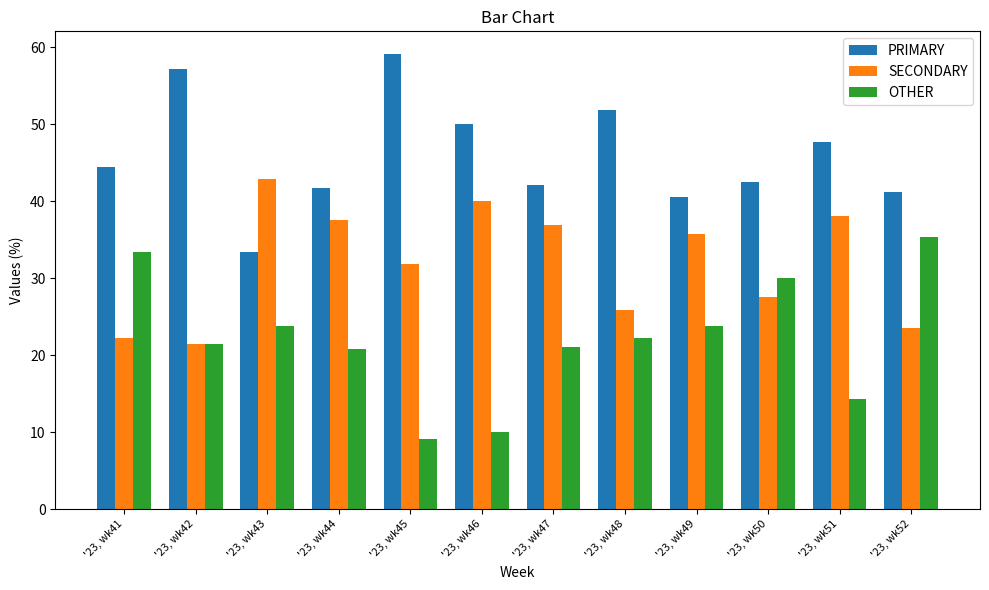

The SECONDARY series shows 38.6 at '23, wk52. True or false?

False